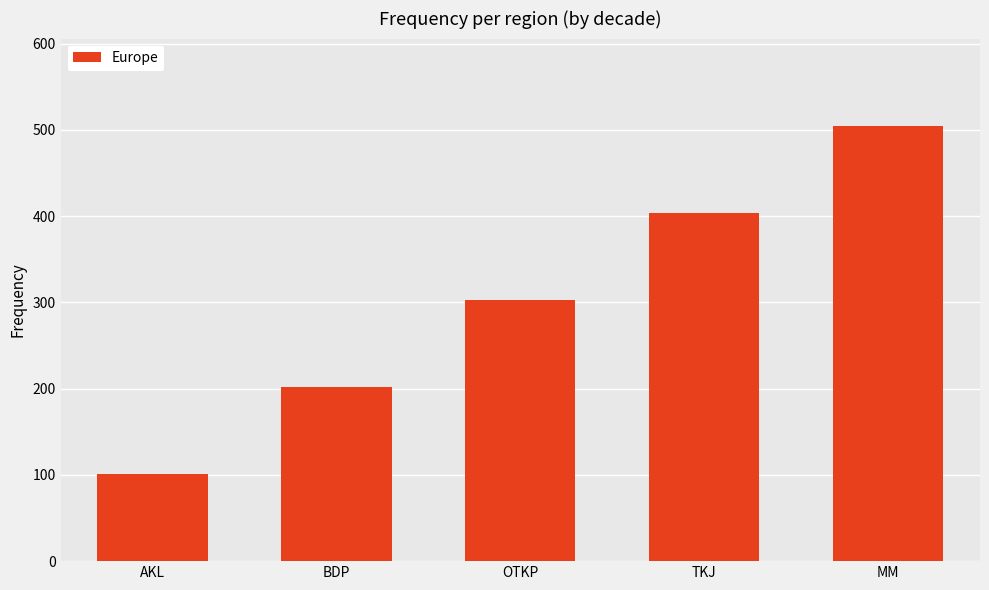

What is the minimum value shown in the chart?

101